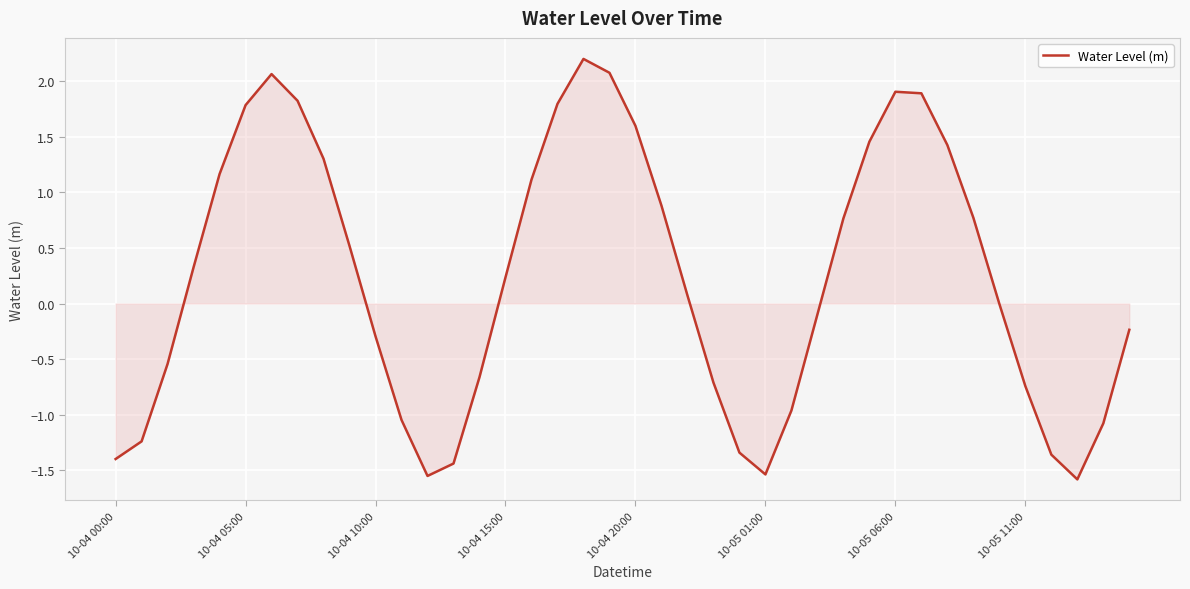

How many interior local peaks (higher than both neighbors) does the data have?

3